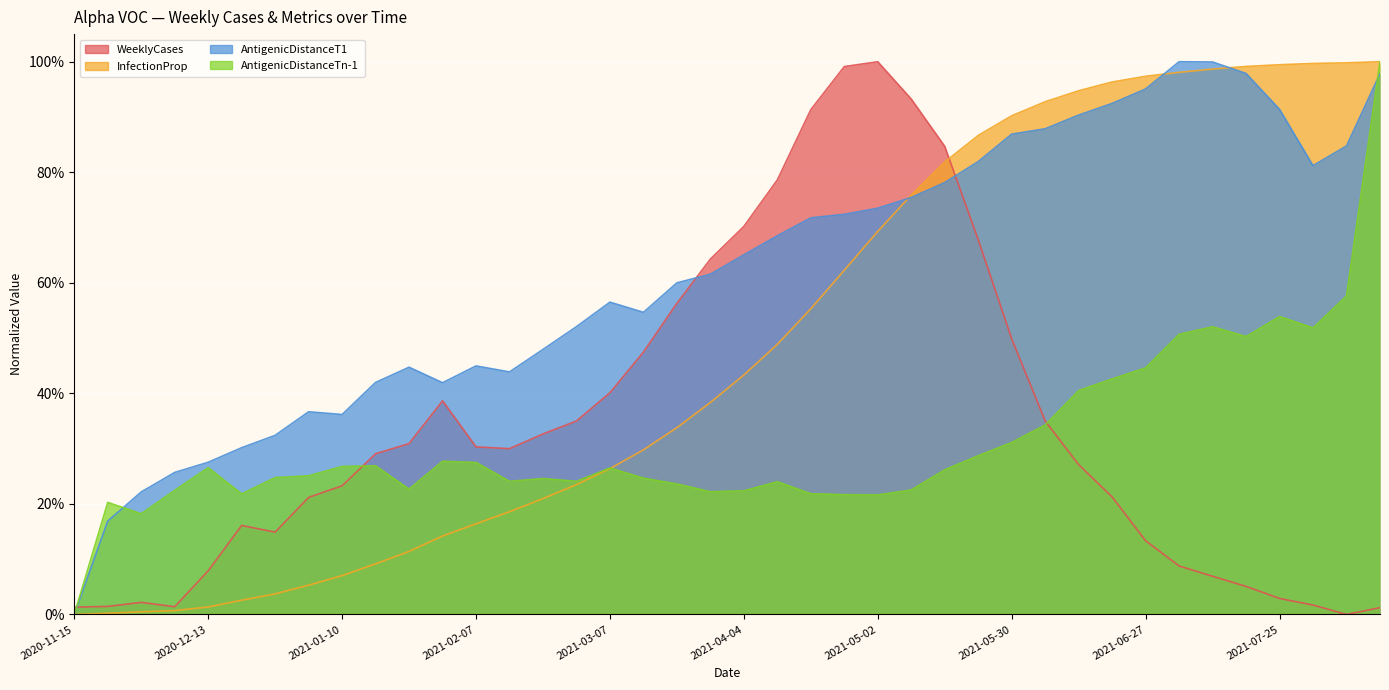

Where do InfectionProp and AntigenicDistanceT1 first cross each other?

2021-05-02 and 2021-05-09